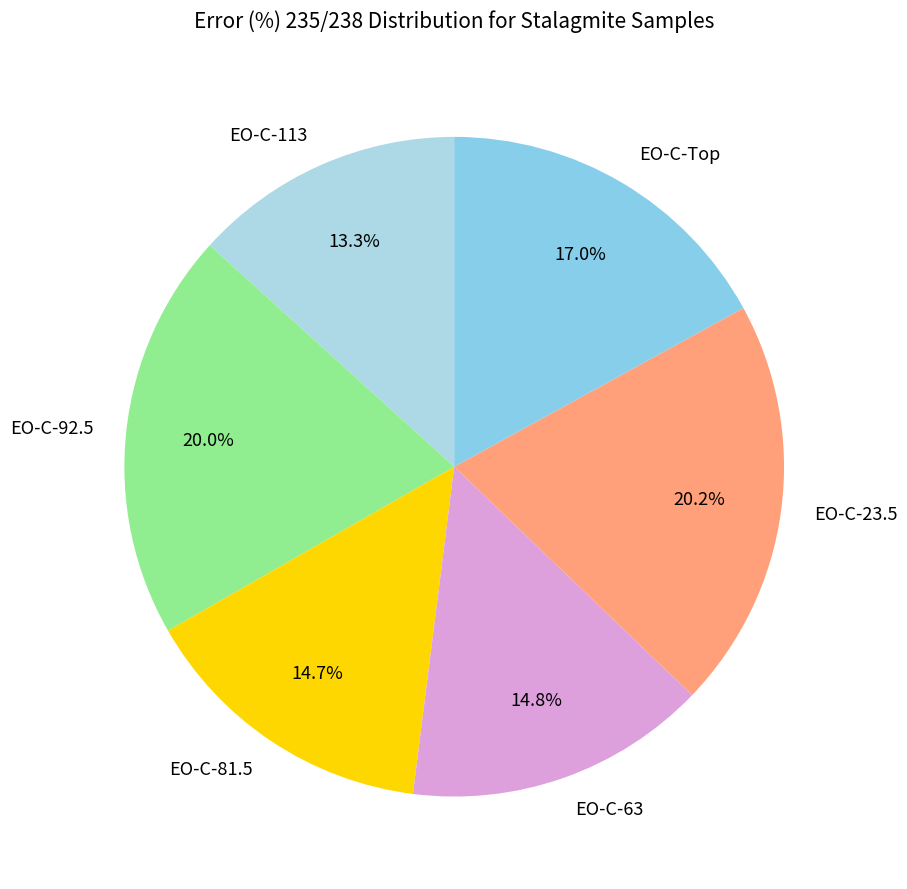

To the nearest percent, what is the average slice percentage?

17%